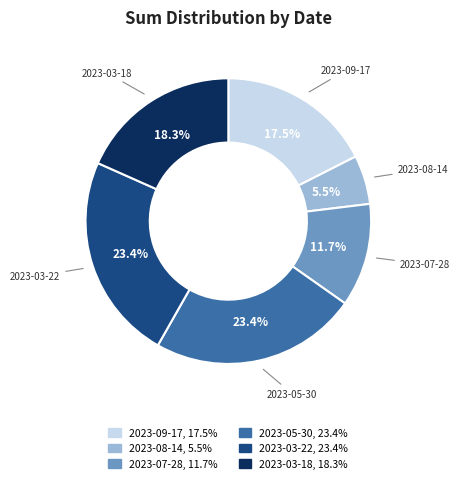

How many segments does this pie chart have?

6